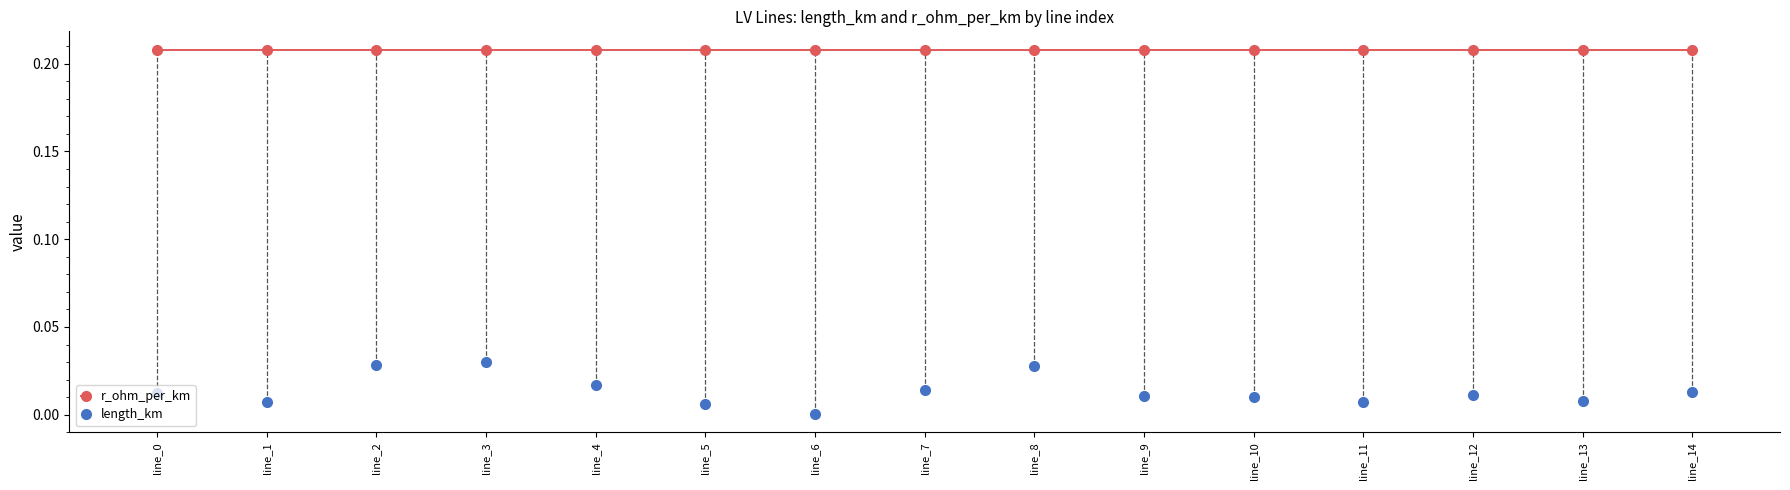

List the series in order of their overall mean, lowest first.

length_km, r_ohm_per_km